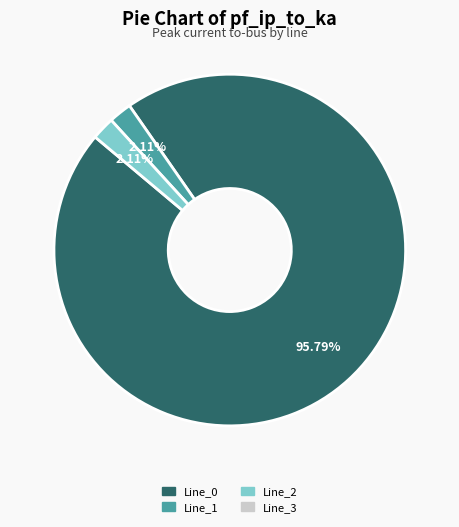

Is there a majority slice in this chart?

Yes